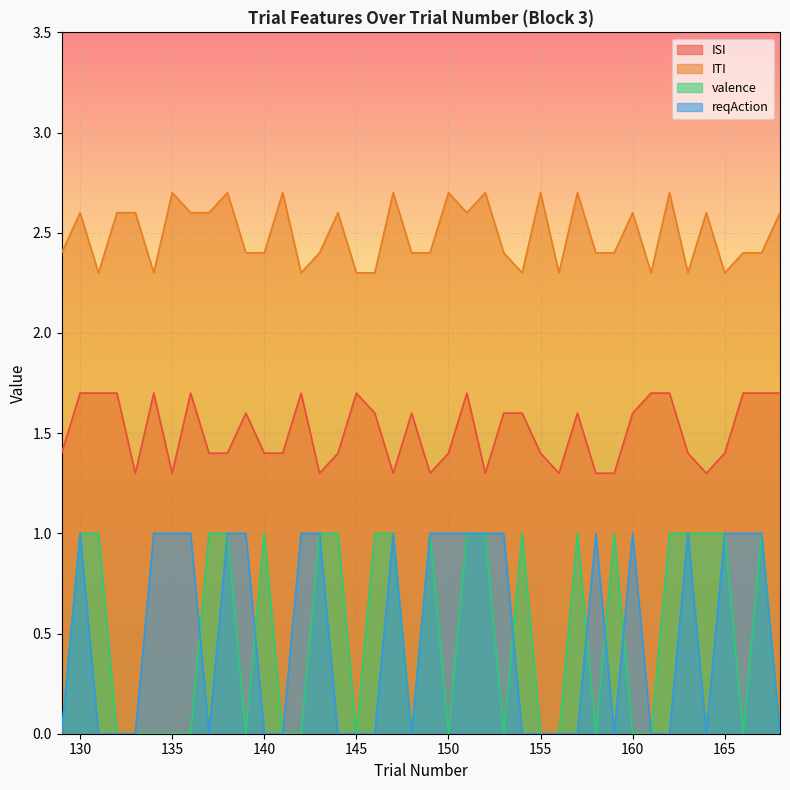

Is it true that valence equals 0.0 at 161?

True